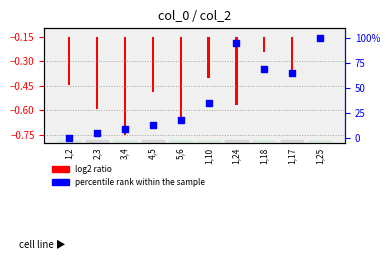

Which has a higher value, 1,18 or 3,4?

1,18